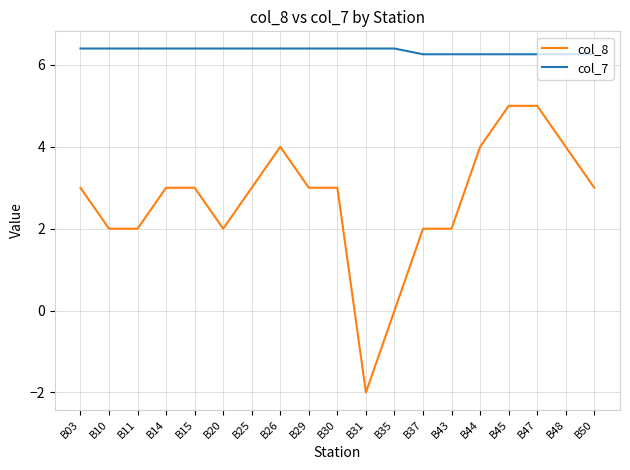

At B25, list the series in order from smallest to largest.

col_8, col_7